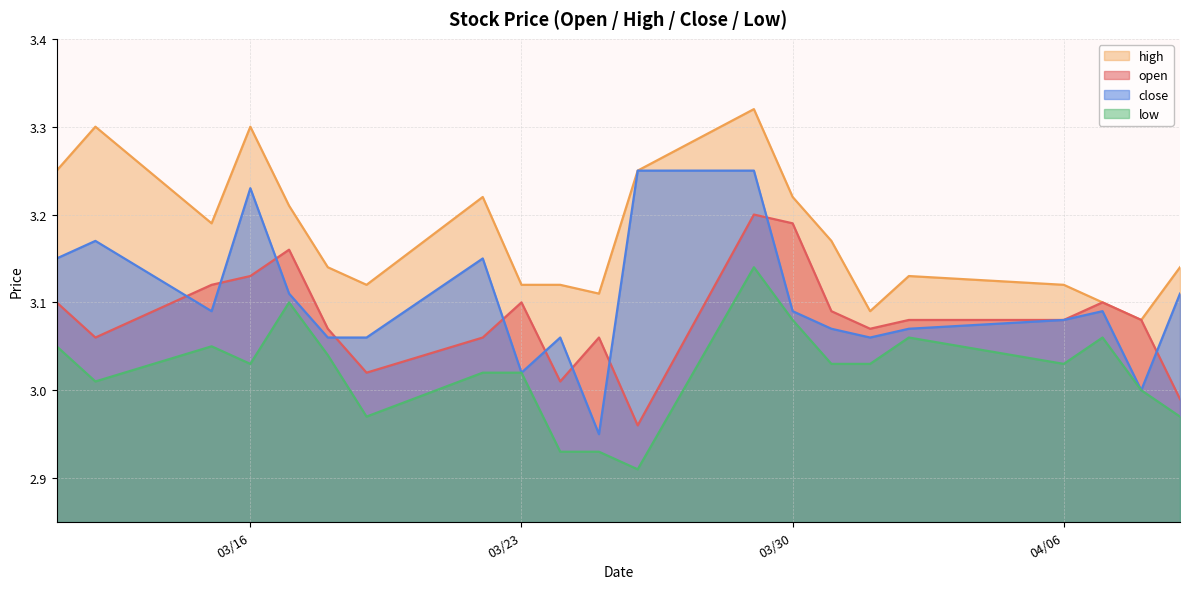

List the series in order of their peak value, highest first.

high, close, open, low